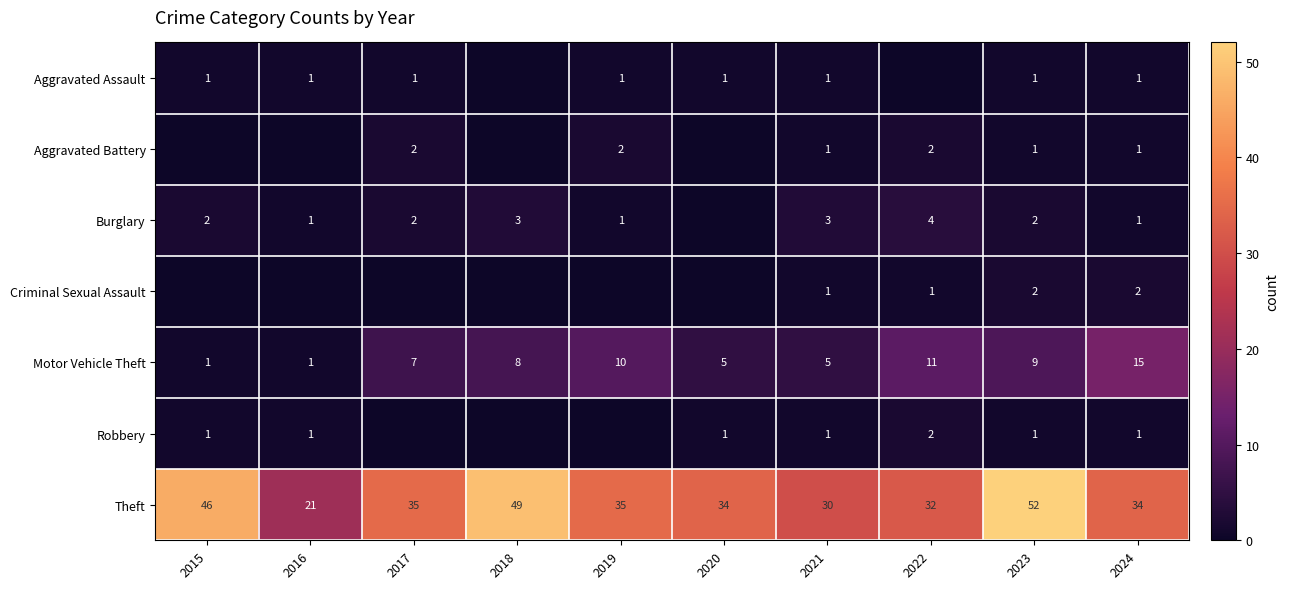

Which series changed the most between 2021 and 2023?

Theft